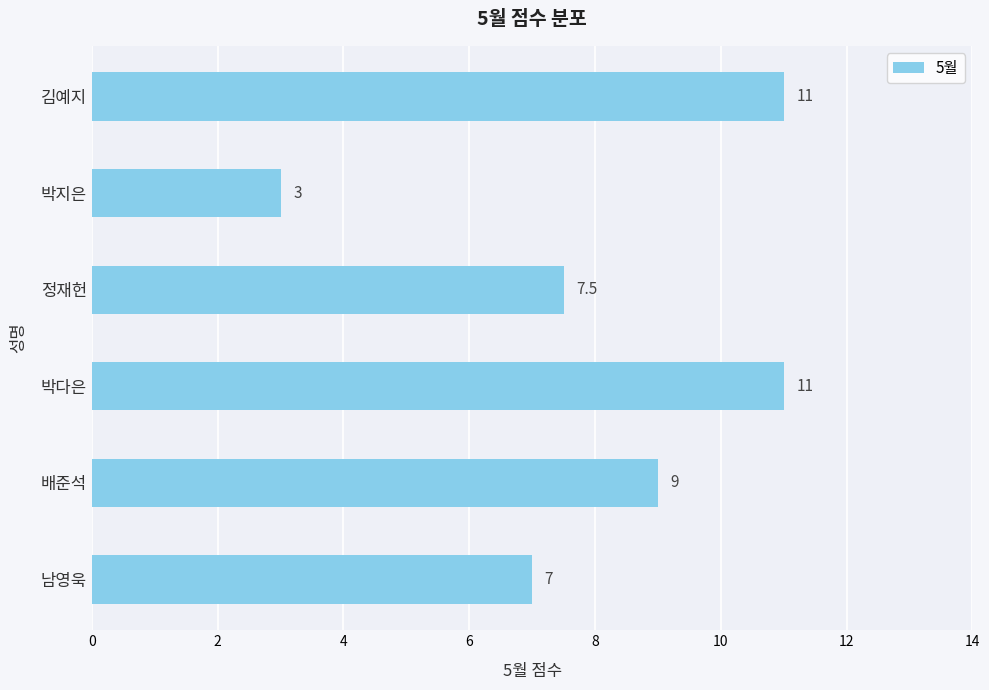

How many data points does each series have?

6